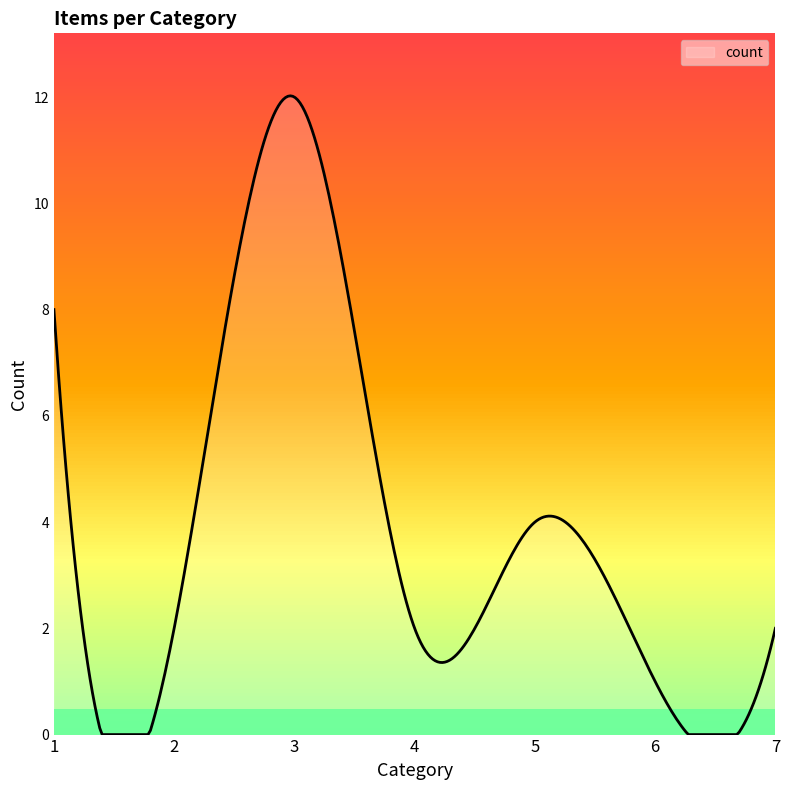

What is the maximum value shown in the chart?

12.0